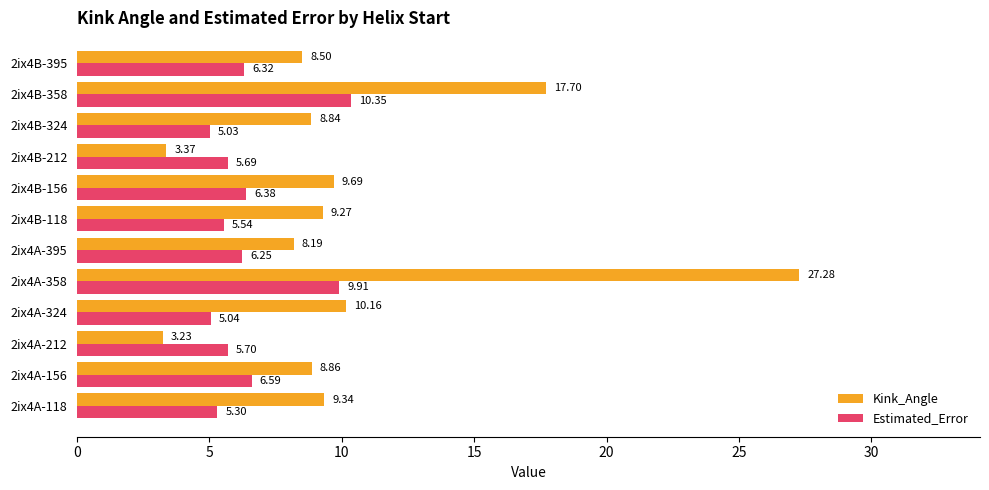

What is the spread (max minus min) of values at 2ix4B-118?

3.7